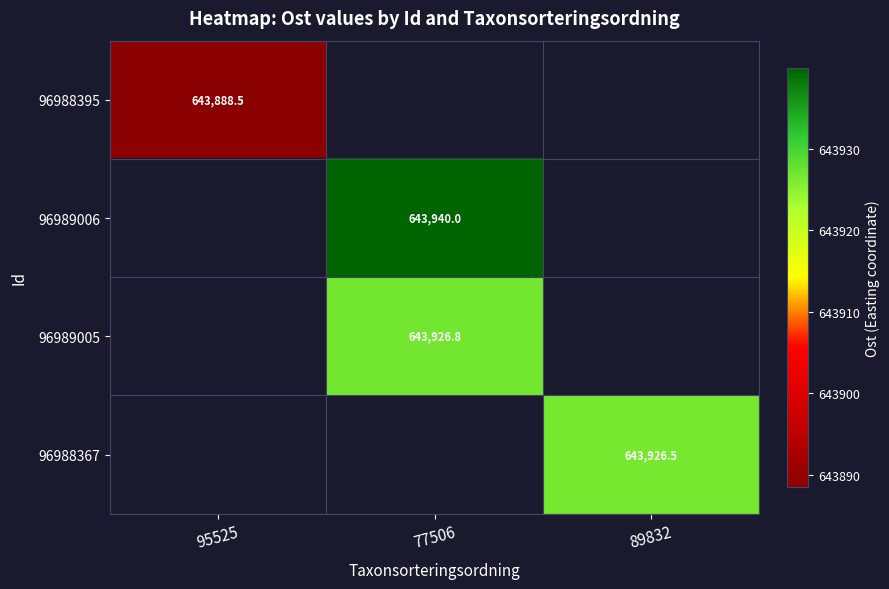

The 96988395 series shows 643888.5 at 95525. True or false?

True